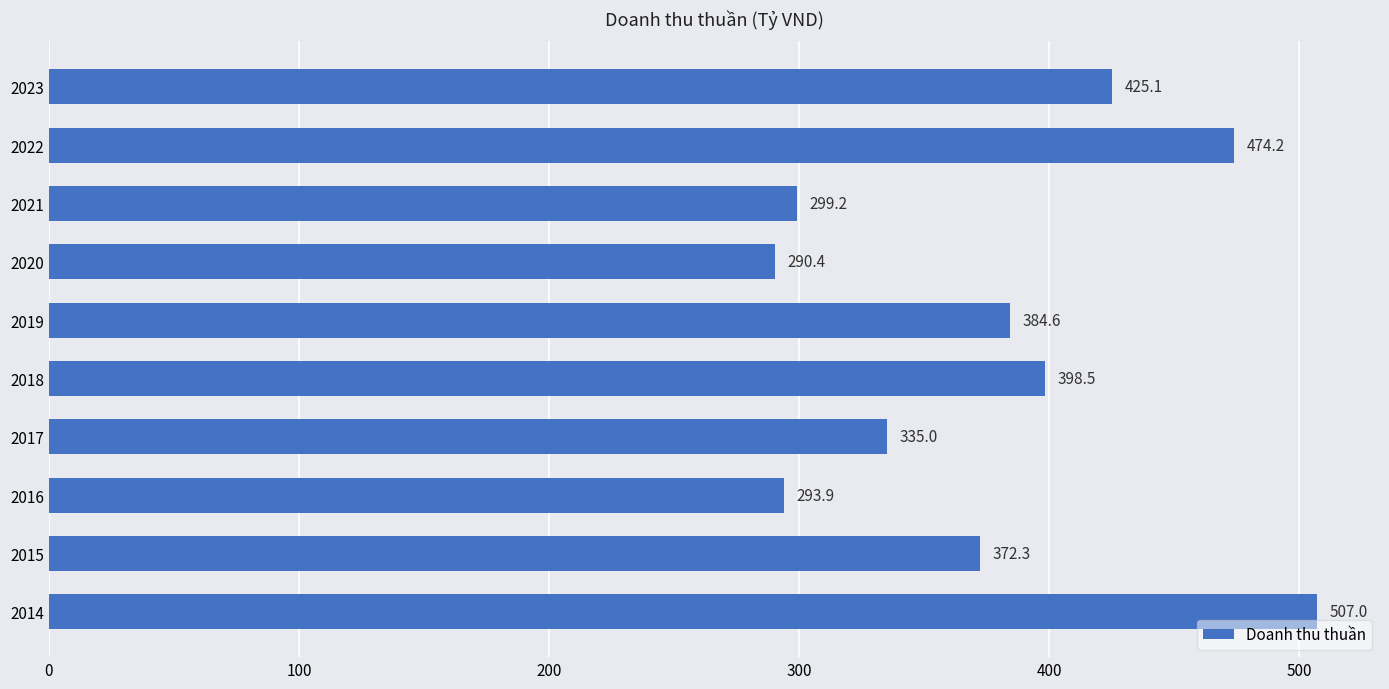

What is the average value?

378.0